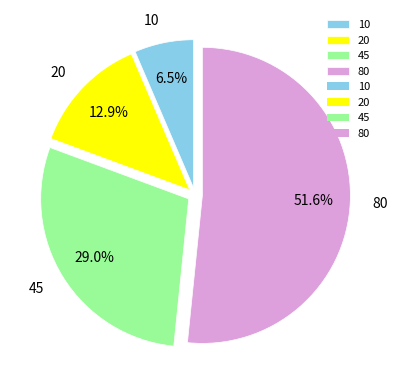

Which category accounts for the majority?

80